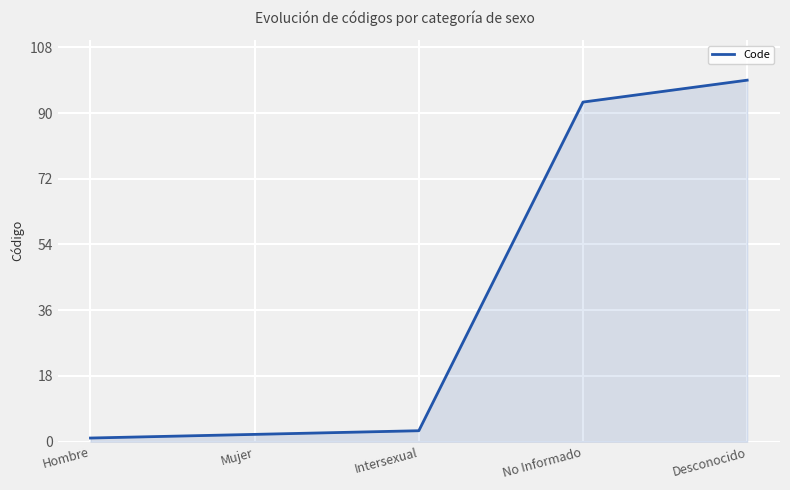

Rank the categories by value from lowest to highest.

Hombre, Mujer, Intersexual, No Informado, Desconocido